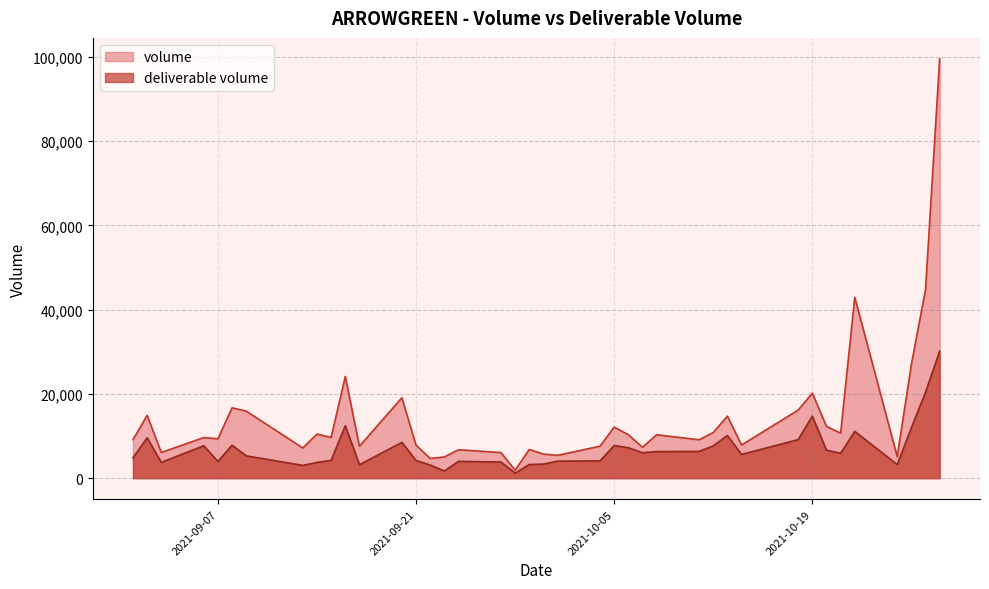

What is the greatest value displayed?

99506